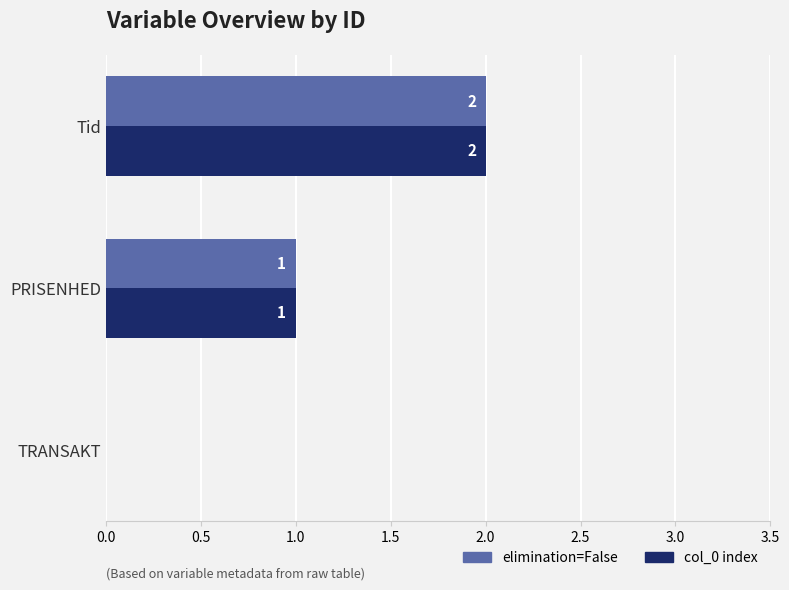

The value of col_0 index at PRISENHED is 2. True or false?

False